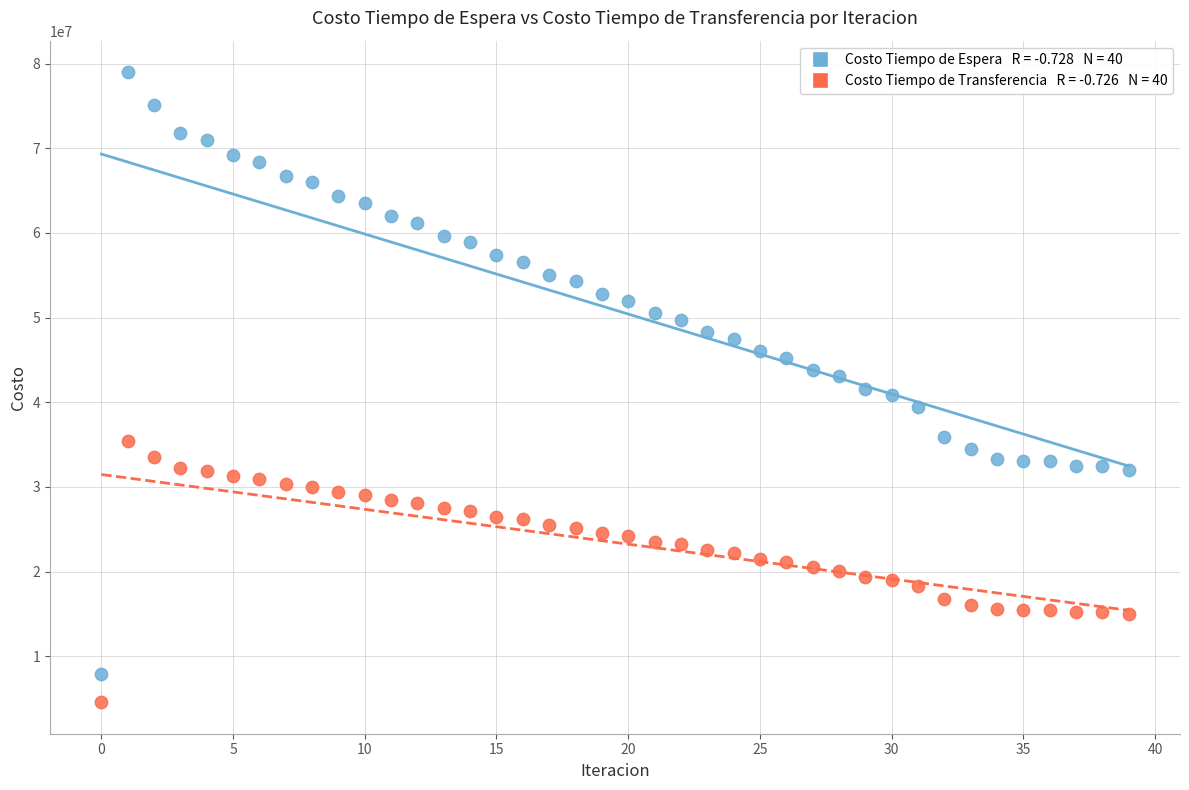

Across all data points, what is the range of Y values (max minus min)?

74395926.7